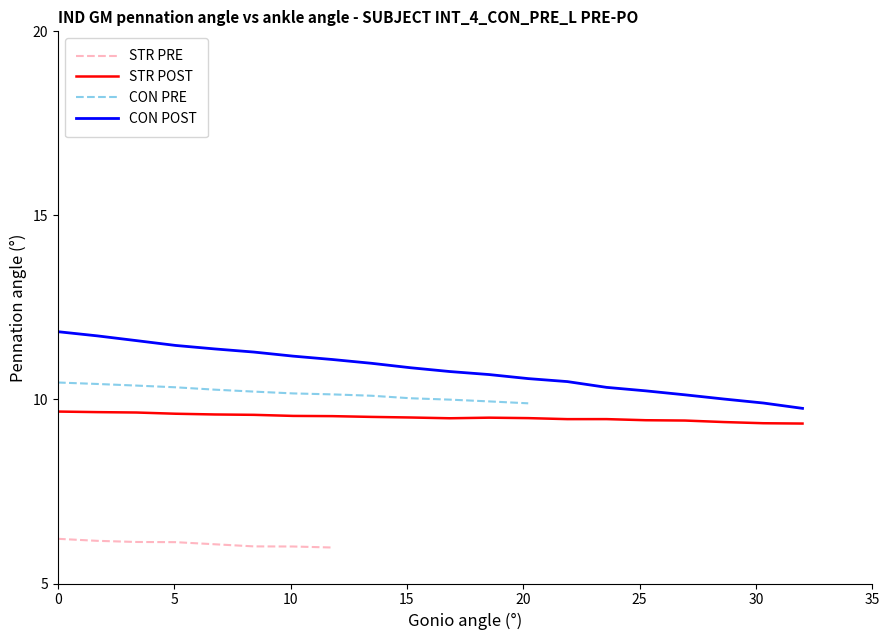

Which series has the largest range (max minus min)?

CON POST